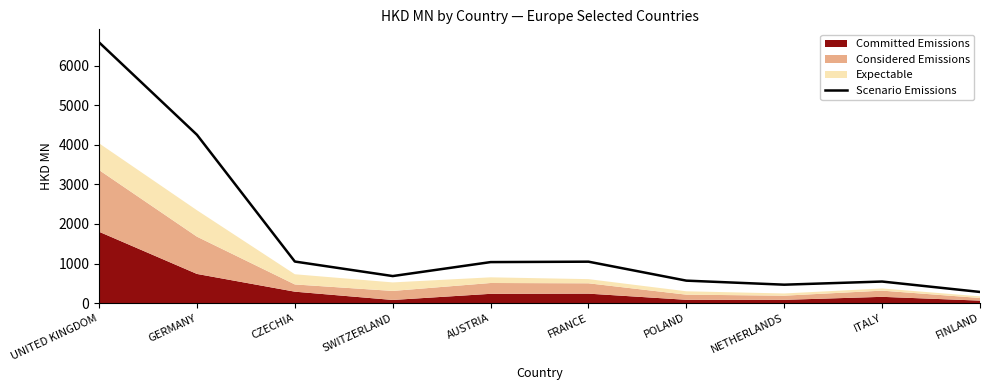

Reading left to right, list all the values displayed in this chart.

UNITED KINGDOM=6589.3	GERMANY=4253.2	CZECHIA=1049.9	SWITZERLAND=683.1	AUSTRIA=1036.1	FRANCE=1046.7	POLAND=567.2	NETHERLANDS=465.2	ITALY=544.8	FINLAND=281.5